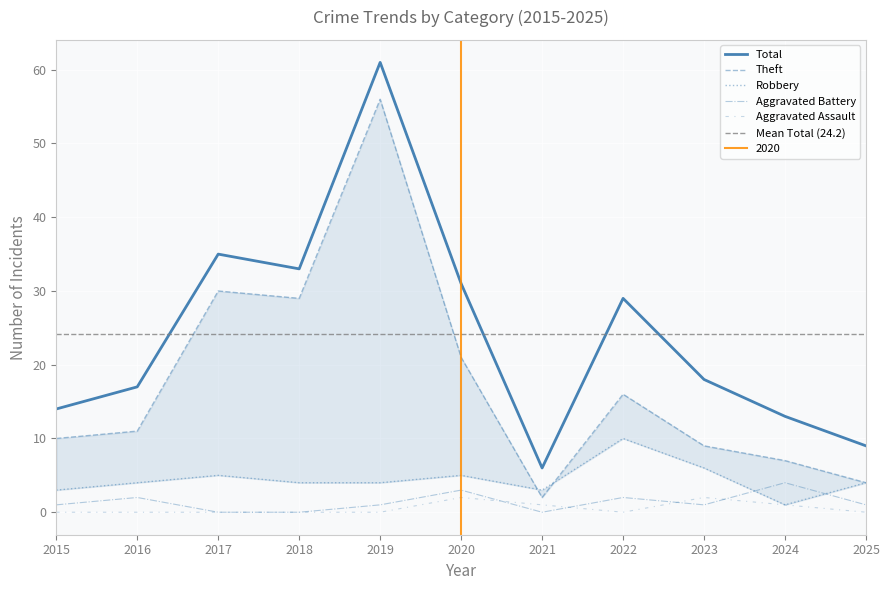

The value of Aggravated Battery at 2015 is 2. True or false?

False